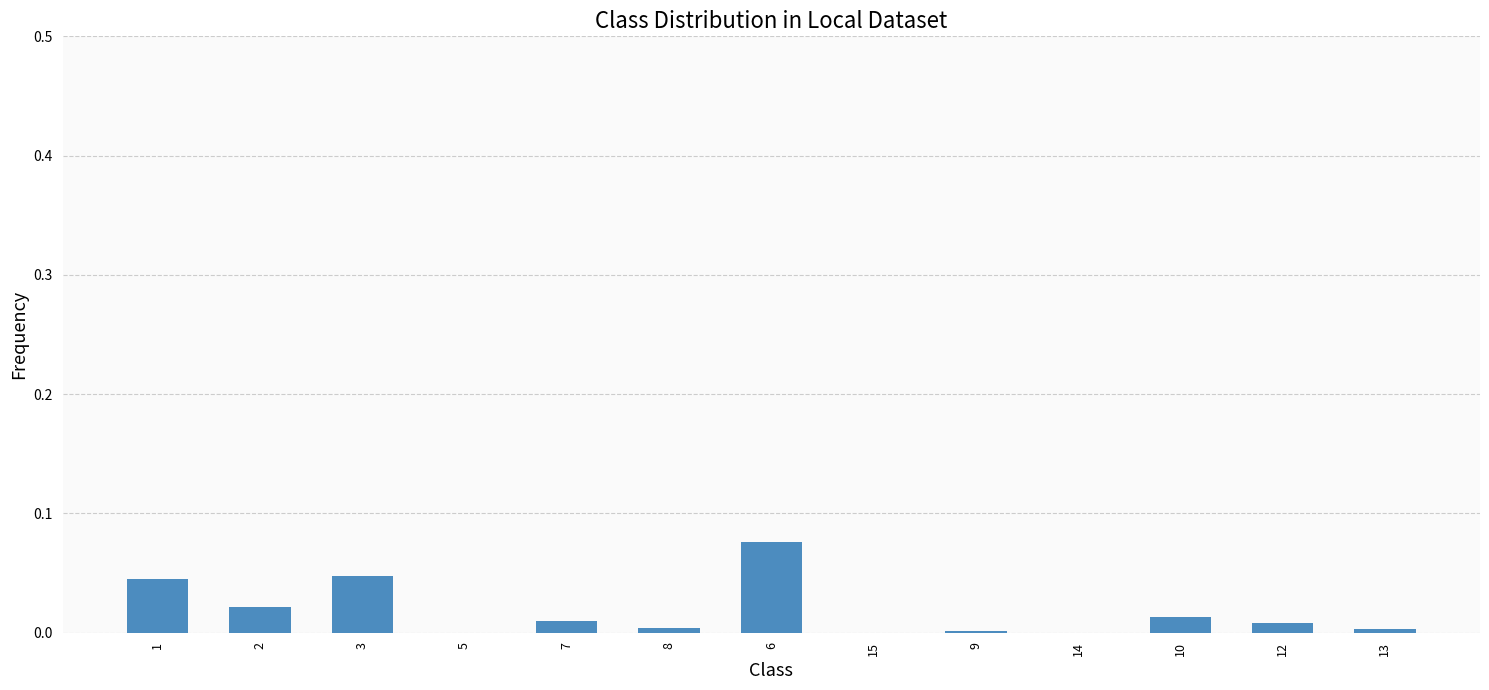

Is it true that the value at 13 is 0.0?

True